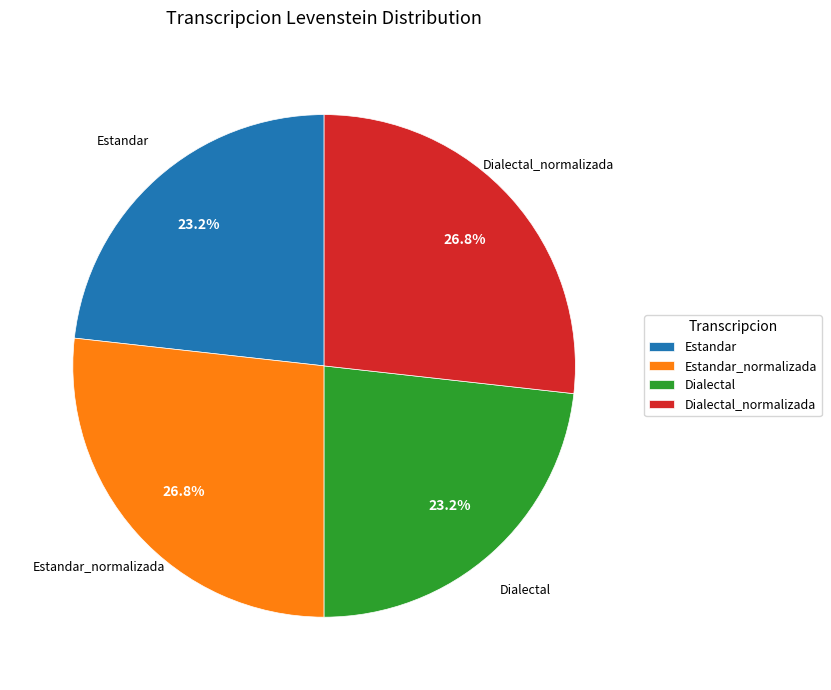

Do Dialectal and Estandar together represent more than half of the pie?

No